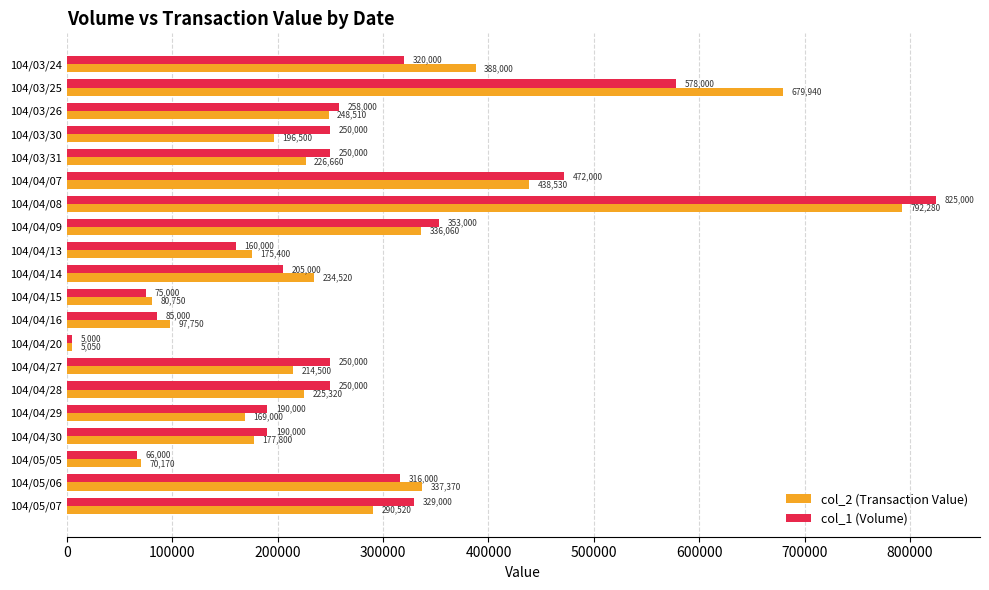

The value of col_1 (Volume) at 104/04/15 is 75000. True or false?

True